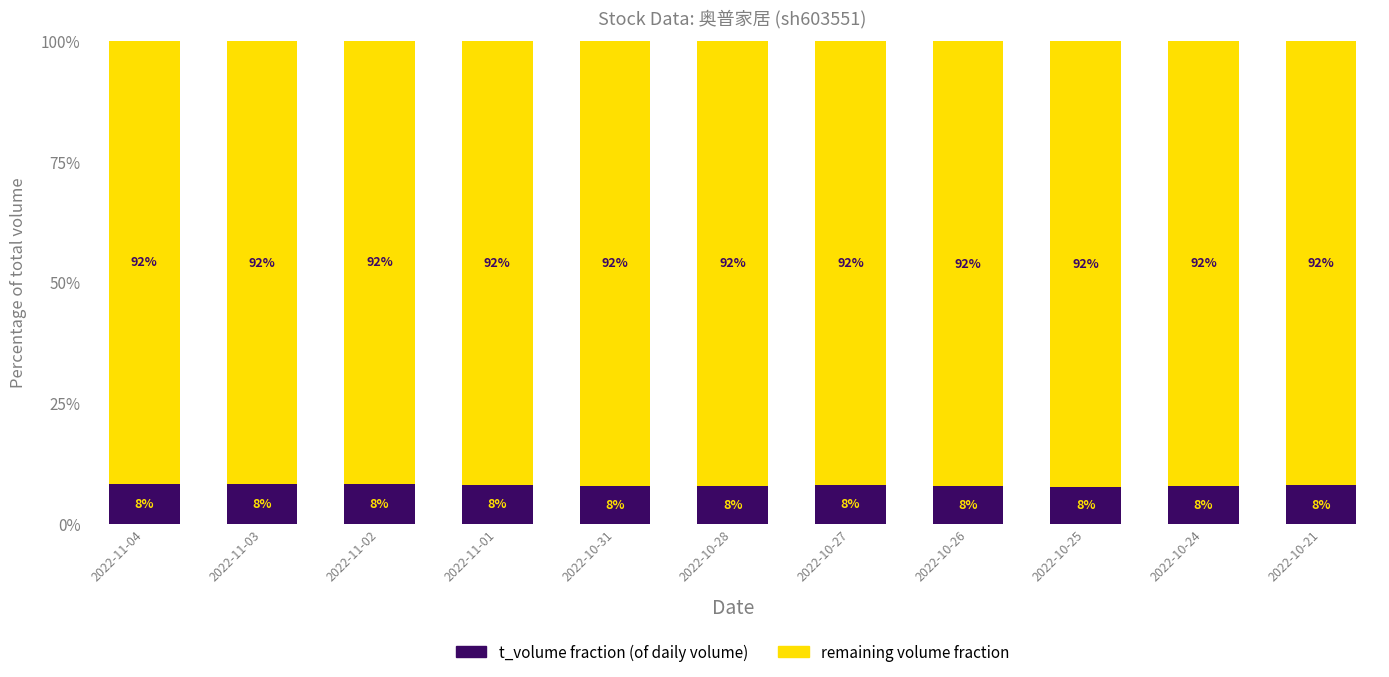

What is the total value across all series at 2022-10-21?

100.0